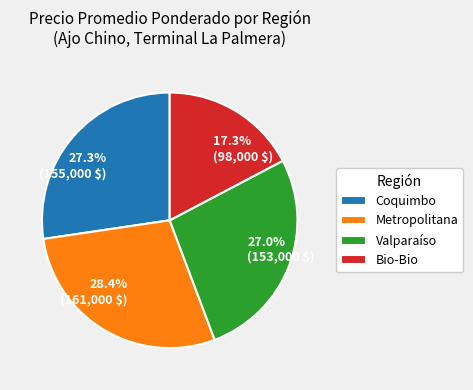

To the nearest percent, what is the average slice percentage?

25%